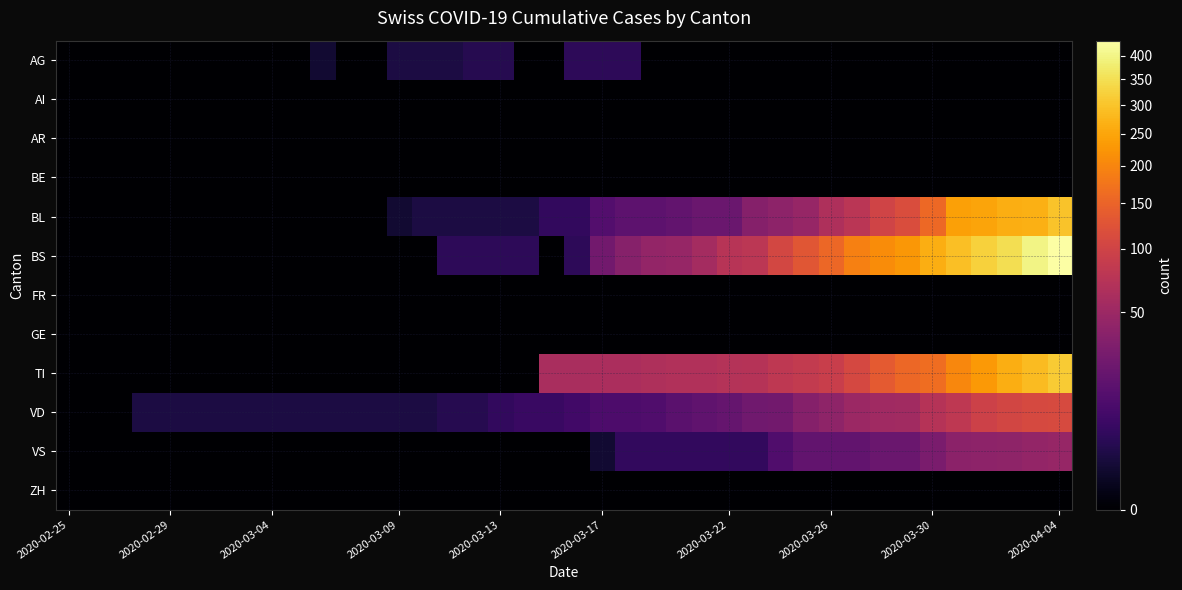

Which series has the largest total across all categories?

BS